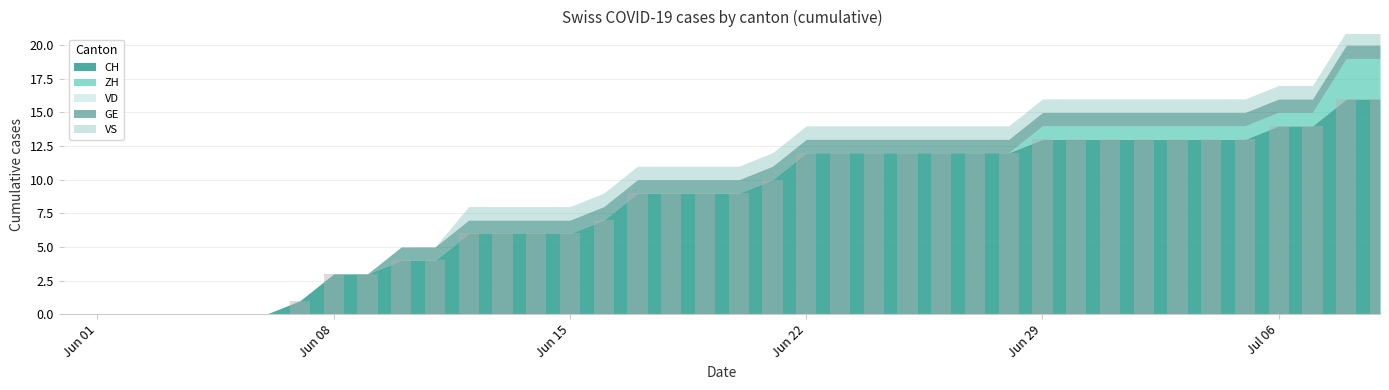

Are the bars grouped side by side (vs. stacked)?

No